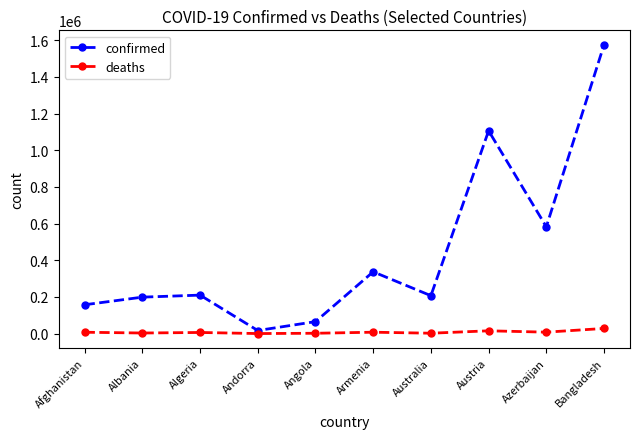

What position from the left is Andorra?

4